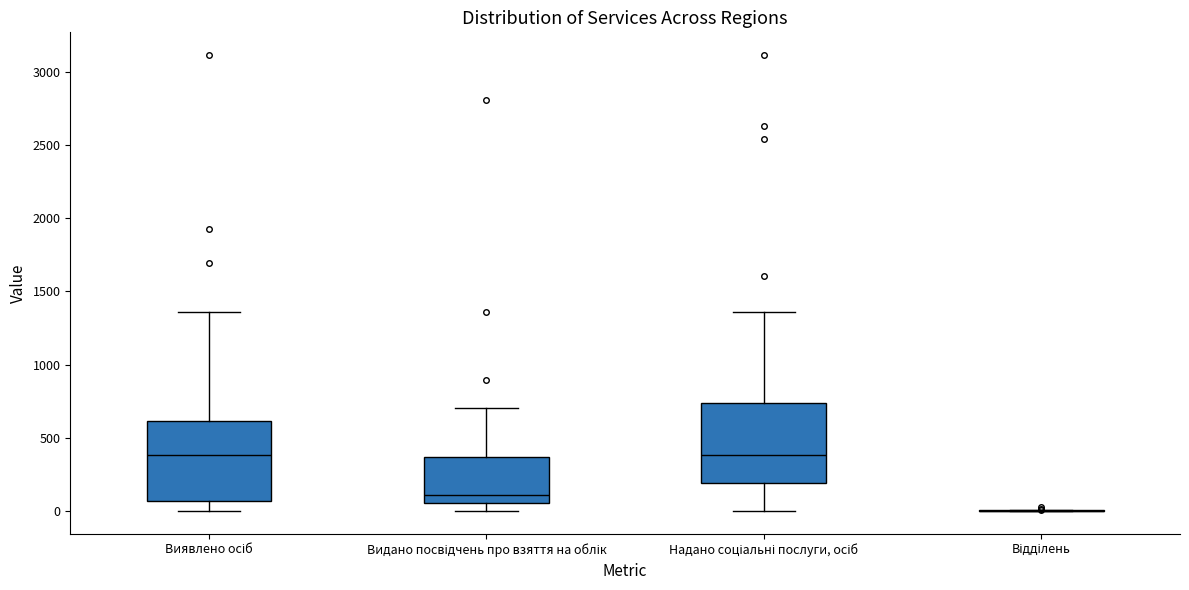

Reading left to right, transcribe this box plot: for each box, give where its median line is, the range the box spans, and where its two whiskers end, as read against the y-axis. The values are not printed on the chart, so give them approximately, as read against the axis.

Виявлено осіб: median 400, box 50 to 600, whiskers 0 to 1350
Видано посвідчень про взяття на облік: median 100, box 50 to 350, whiskers 0 to 700
Надано соціальні послуги, осіб: median 400, box 200 to 750, whiskers 0 to 1350
Відділень: box collapsed to a line at 0, whiskers 0 to 0